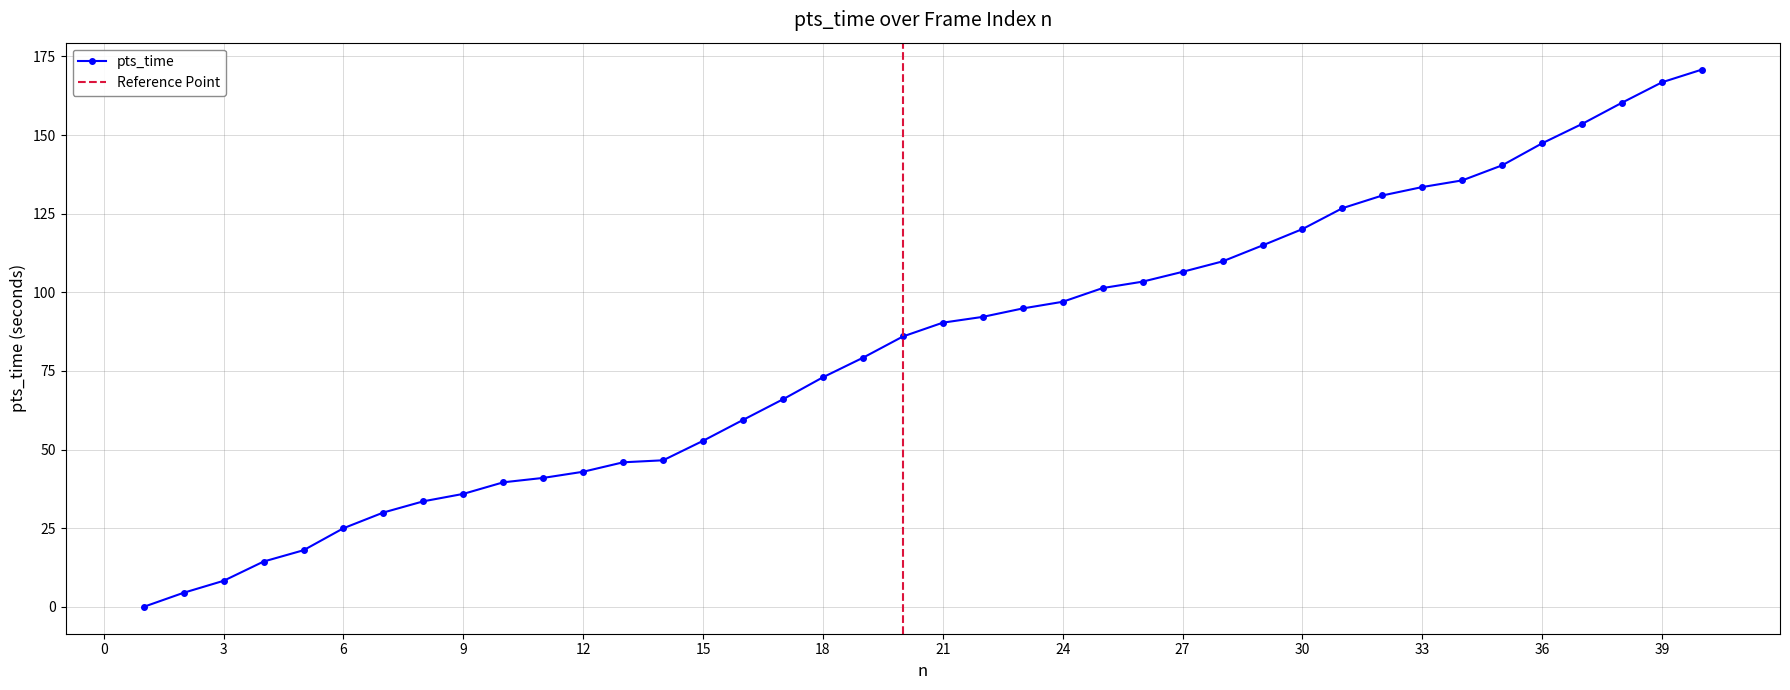

How many values are below 90?

20